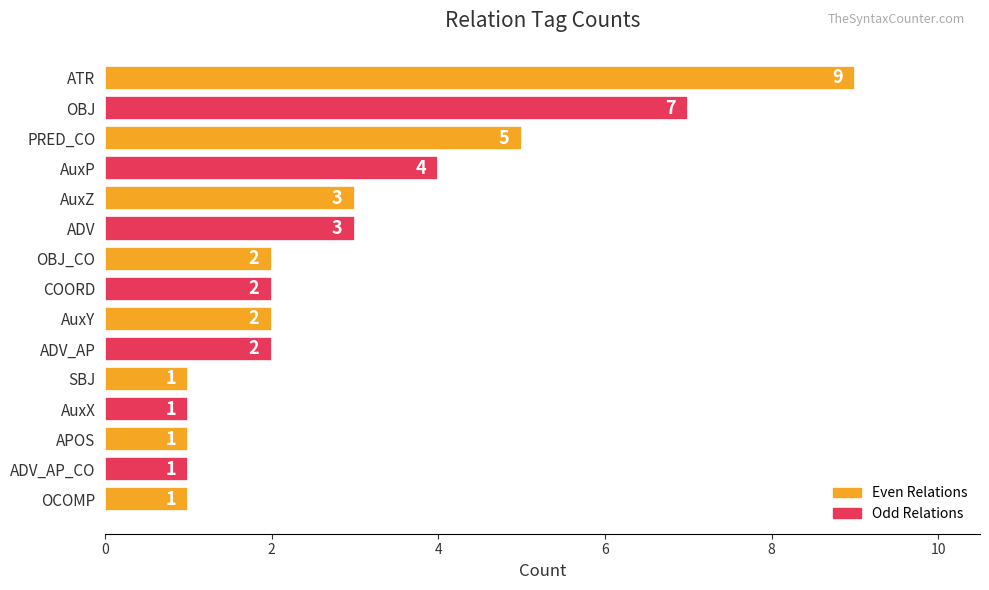

The chart shows a value of 3 at ADV. True or false?

True